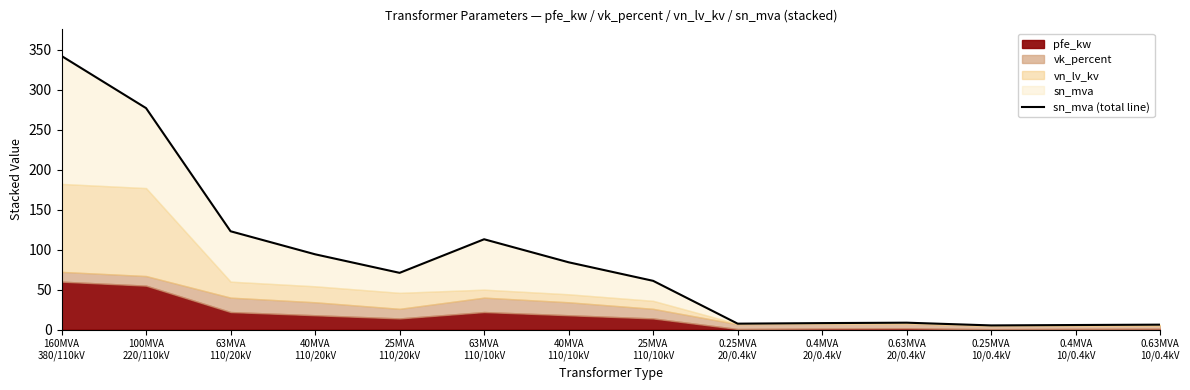

Reading left to right, extract all data points from this chart.

342.2	277.0	123.0	94.2	71.0	113.0	84.2	61.0	7.5	8.2	8.7	5.2	5.8	6.2